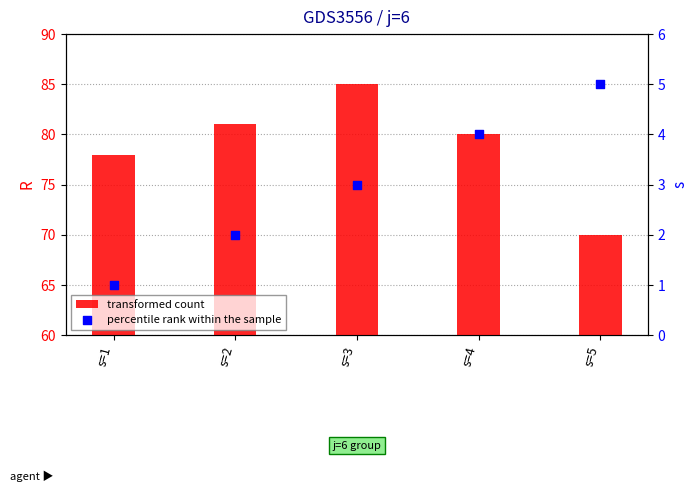

Which series has the largest total across all categories?

transformed count